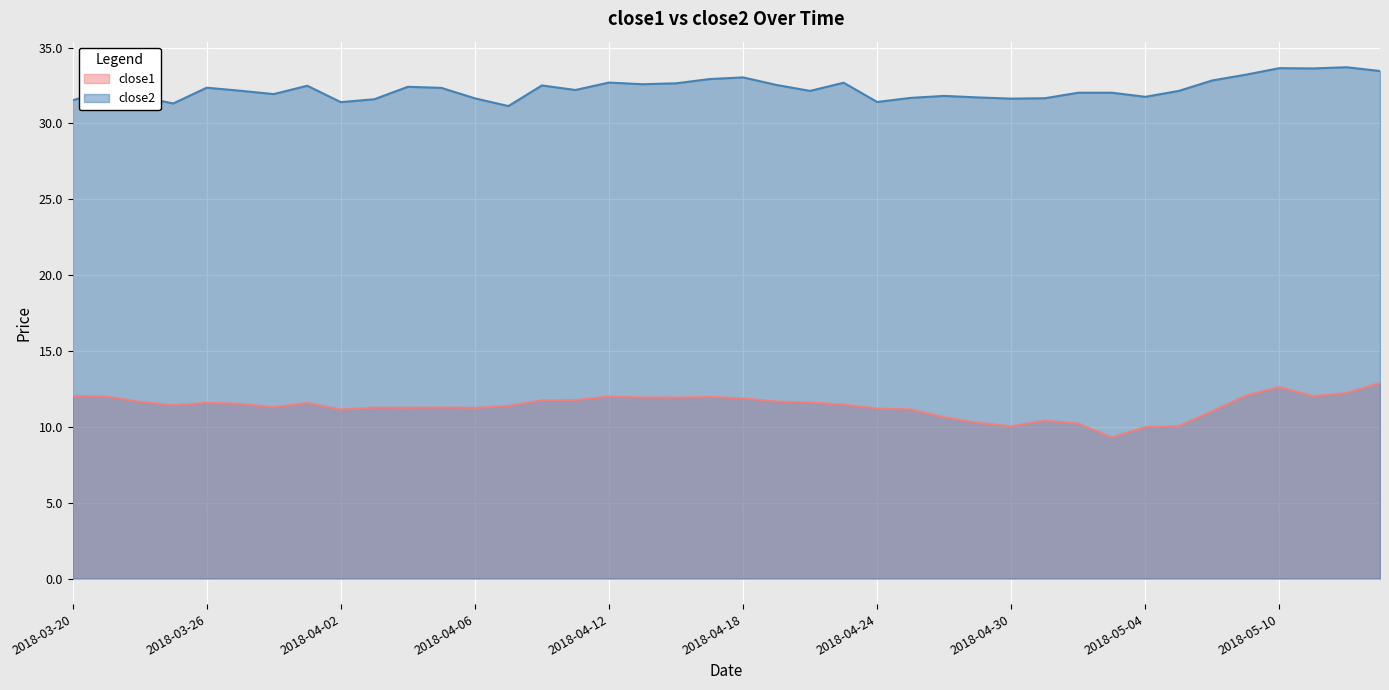

At how many categories does at least one series exceed 17?

40